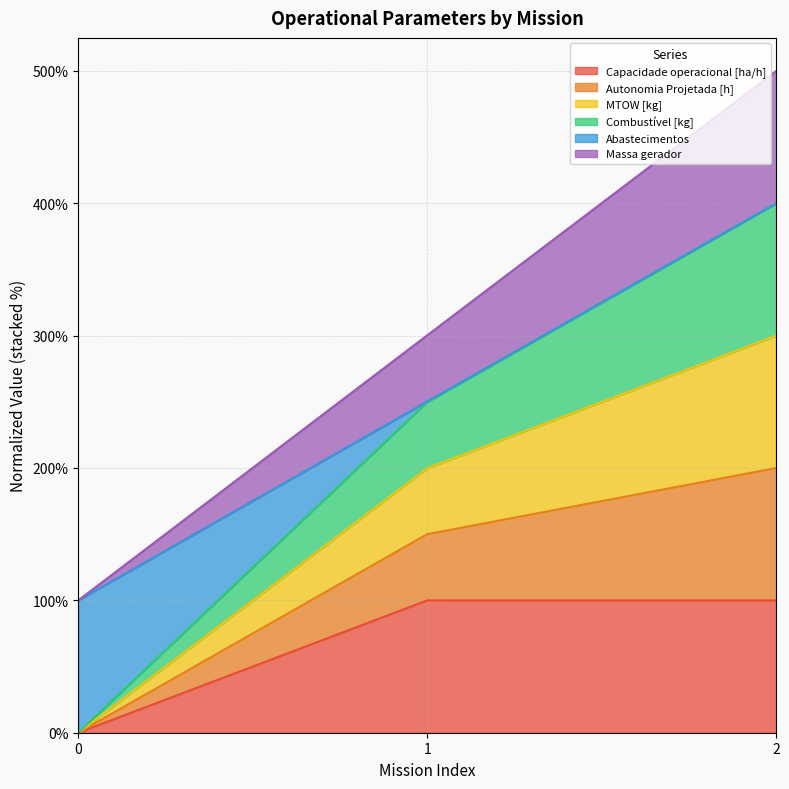

How many lines are shown in the chart?

6